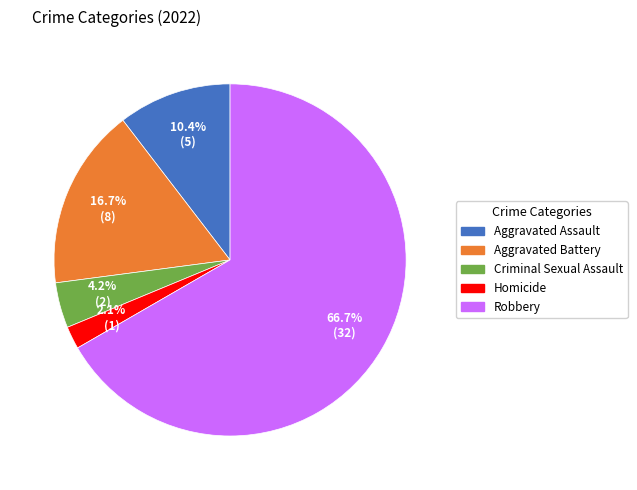

Rank the categories by value from highest to lowest.

Robbery, Aggravated Battery, Aggravated Assault, Criminal Sexual Assault, Homicide